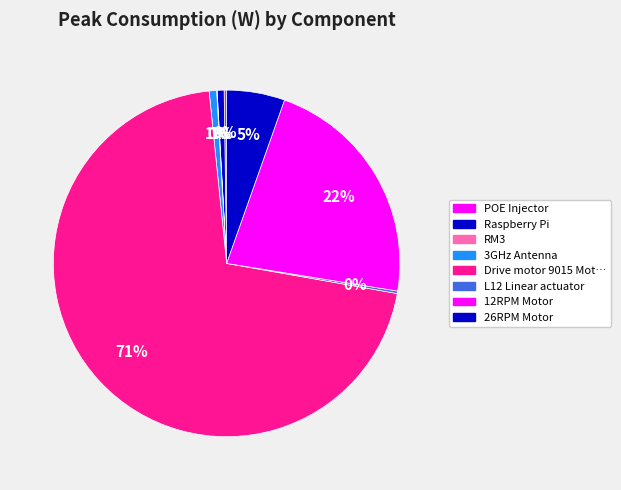

Which slice represents more than half of the pie?

Drive motor 9015 Motor (am-0912)